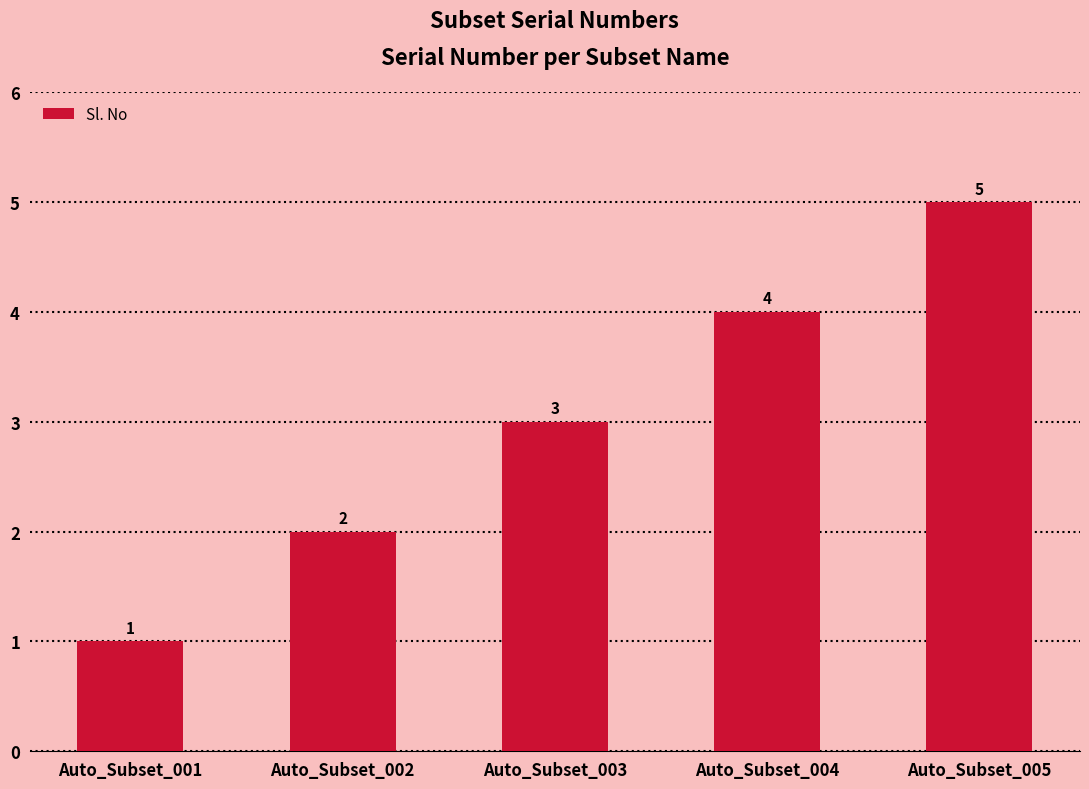

True or false: the data shows 3 at Auto_Subset_003.

True